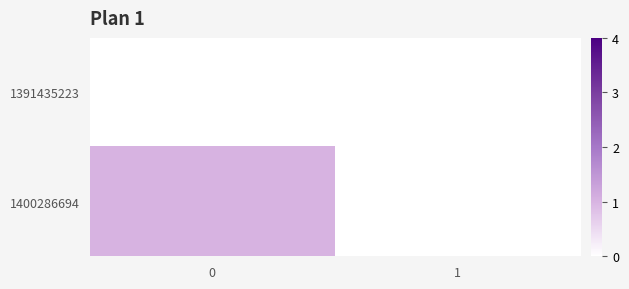

List the series in order of their peak value, lowest first.

1391435223, 1400286694